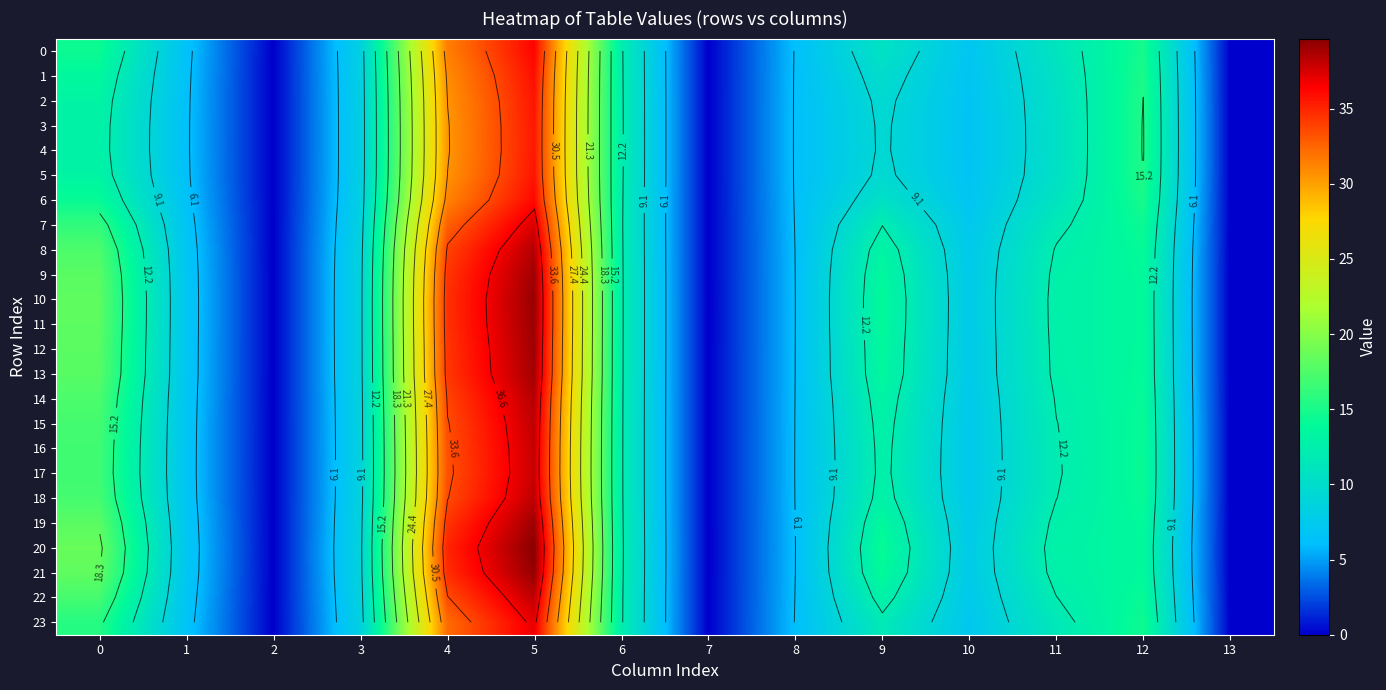

Is it true that 2 equals 14.7 at 11?

False